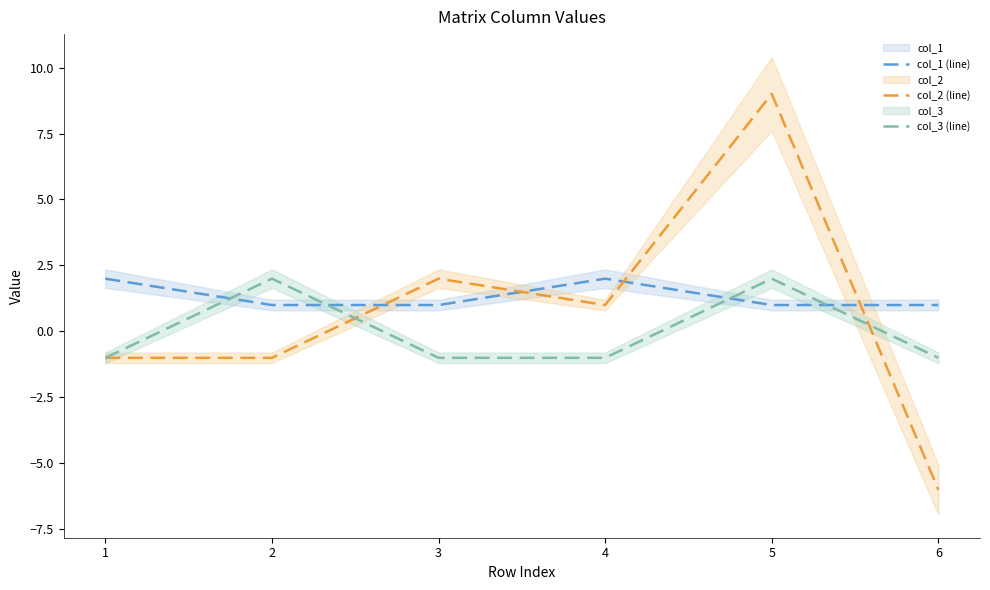

Between which two adjacent categories do col_2 (line) and col_3 (line) first intersect?

2 and 3